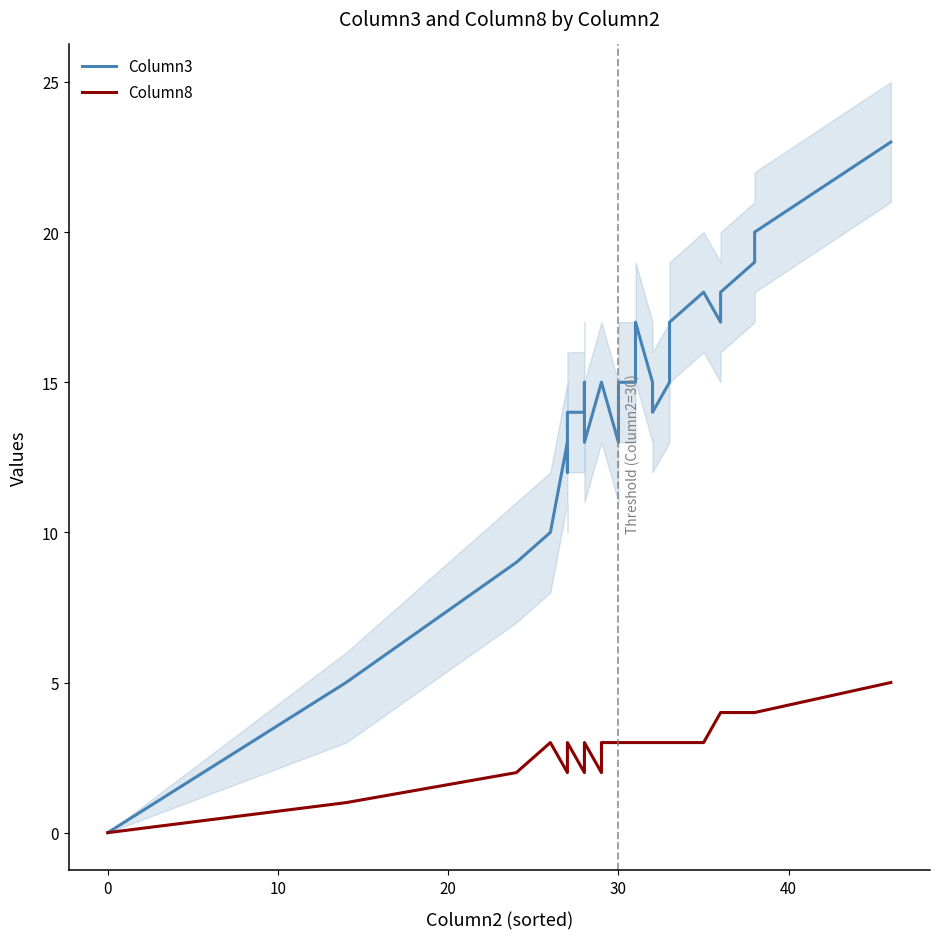

What is the difference between the maximum and minimum values in the Column8 series?

5